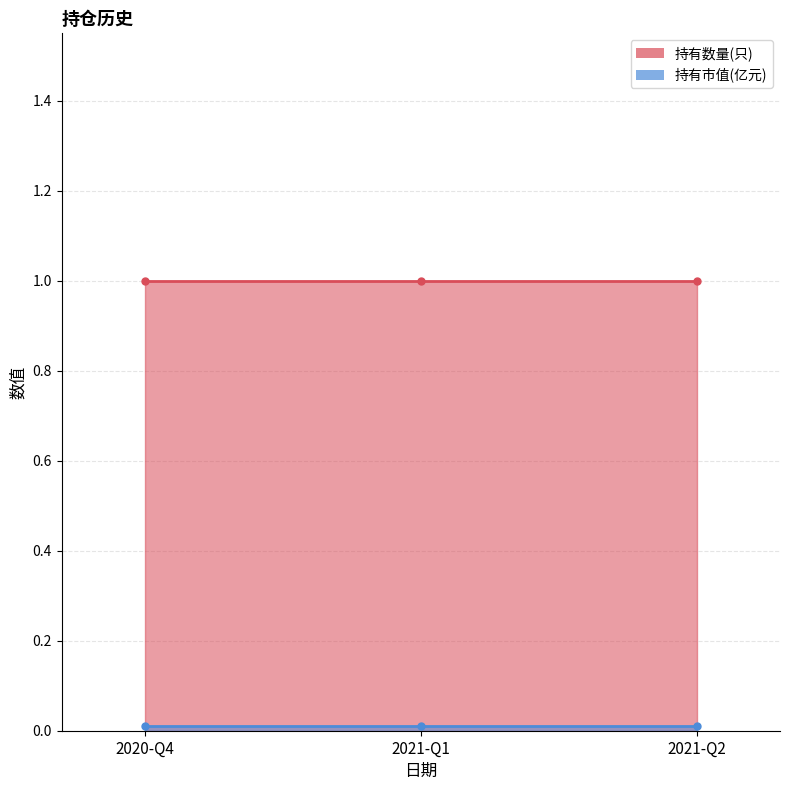

The 持有数量(只) series shows 0.7 at 2020-Q4. True or false?

False